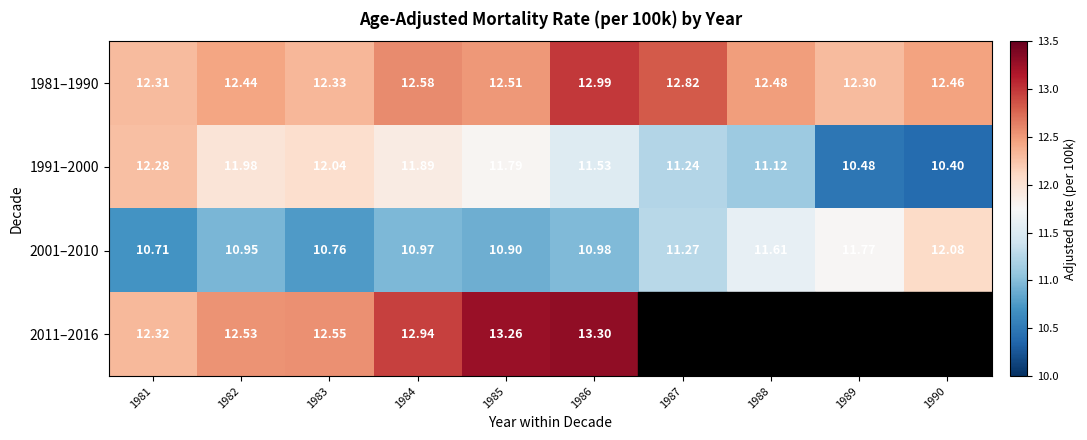

What is the sum of the 2001–2010 values at 1990 and 1981?

22.8